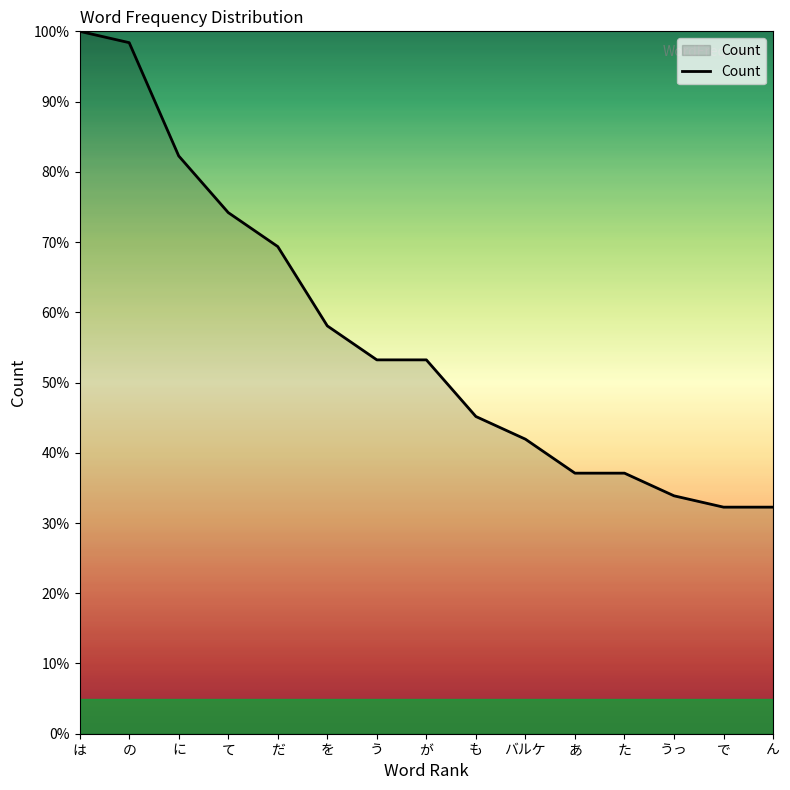

Between は and う, which is larger?

は